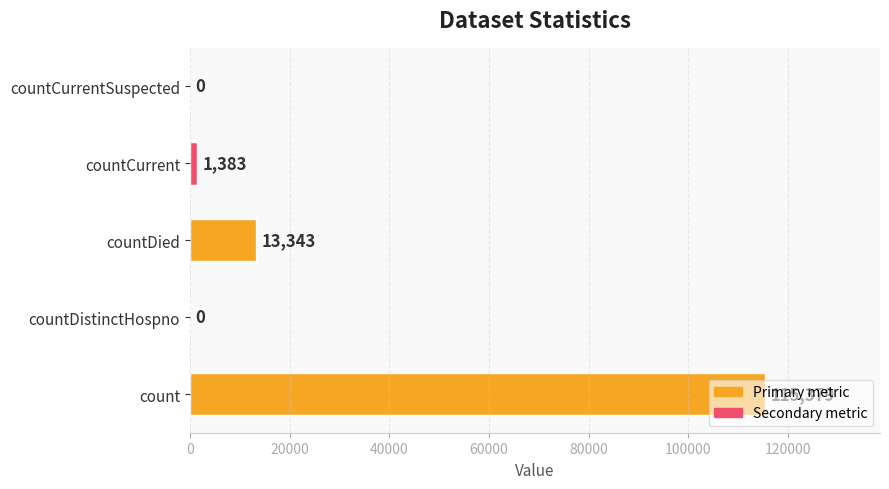

How many series are shown in this chart?

1